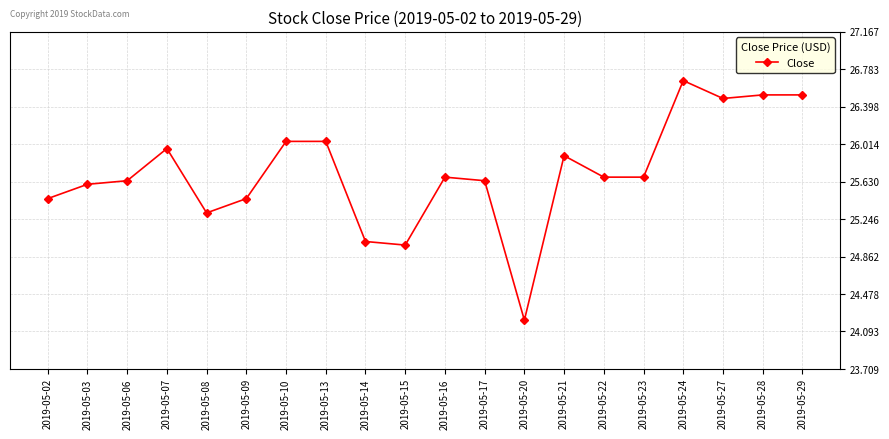

What is the greatest value displayed?

26.7